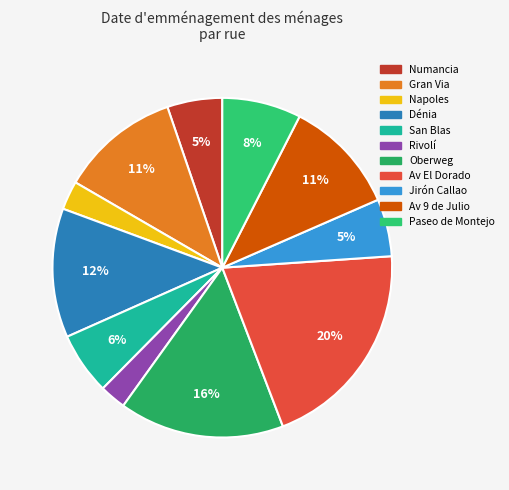

To the nearest percent, what is the combined percentage of Oberweg and Napoles?

18%